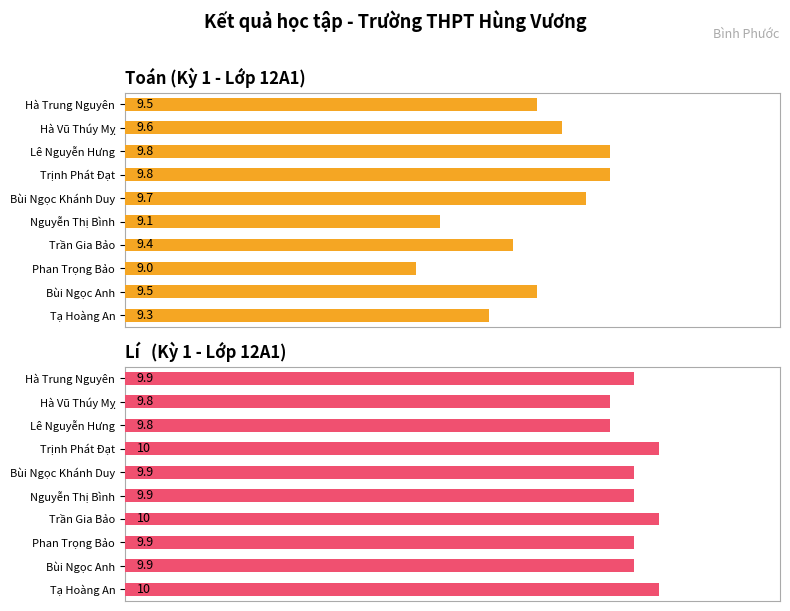

Is it true that Lí   (Kỳ 1 - Lớp 12A1) equals 9.9 at Bùi Ngọc Khánh Duy?

True